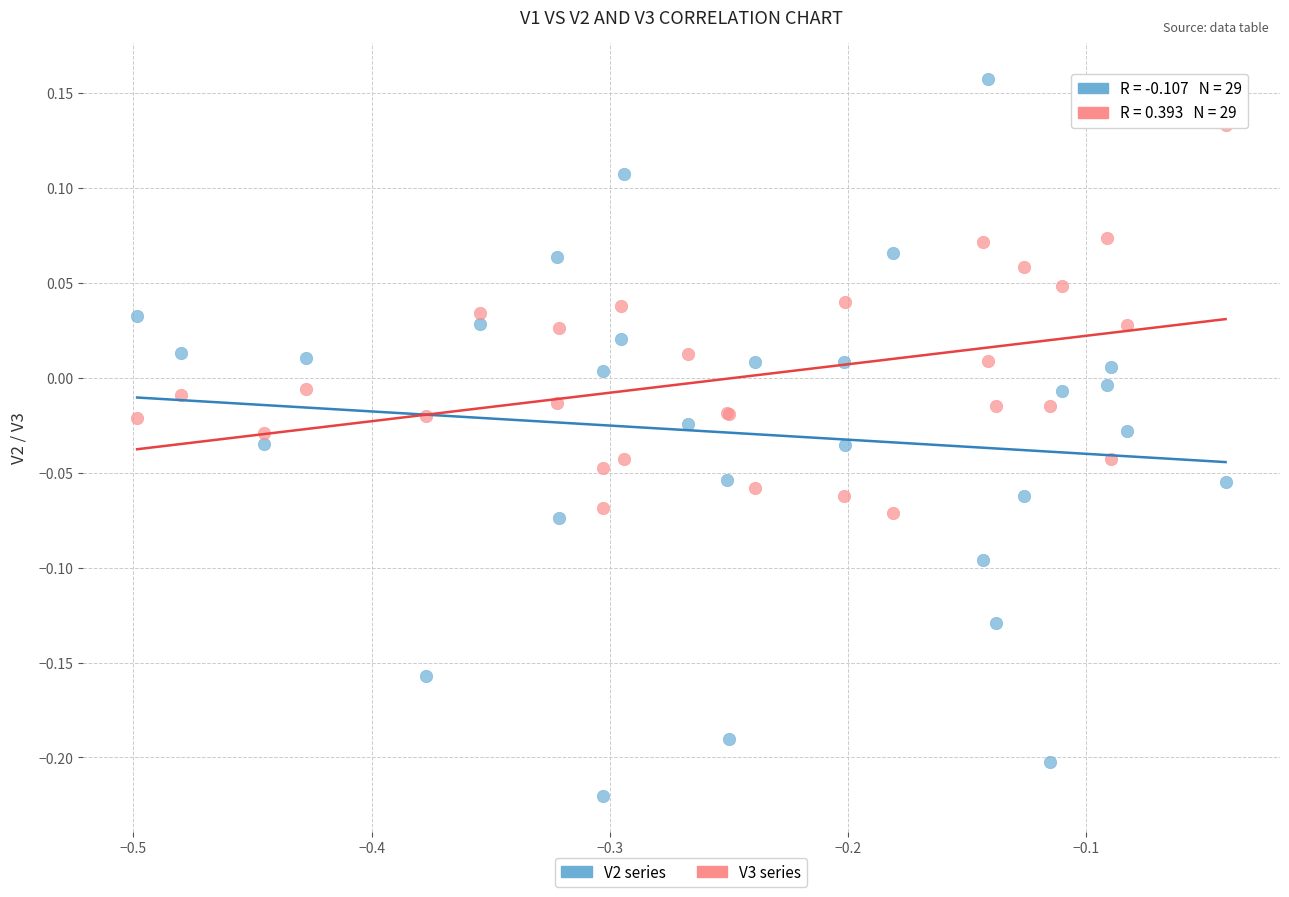

Which series reaches the maximum Y coordinate?

V2 series